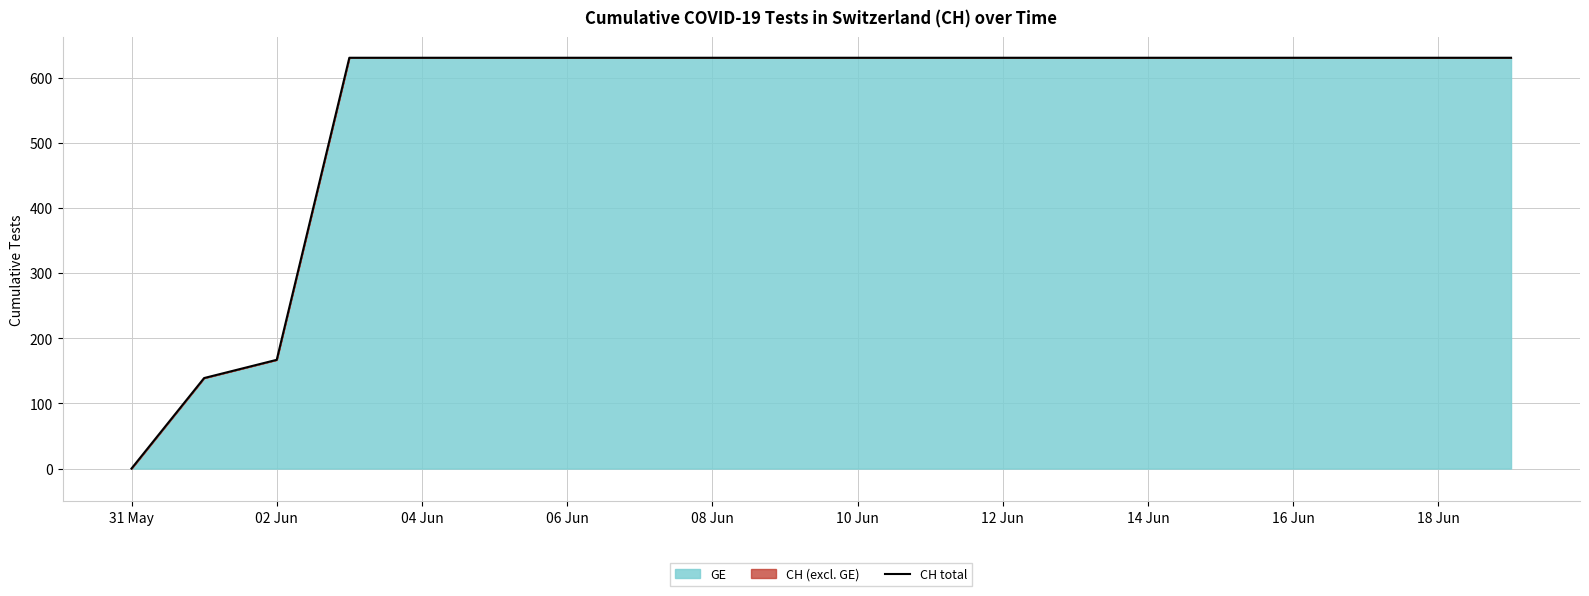

What is the approximate value at 02 Jun, to the nearest 100?

200